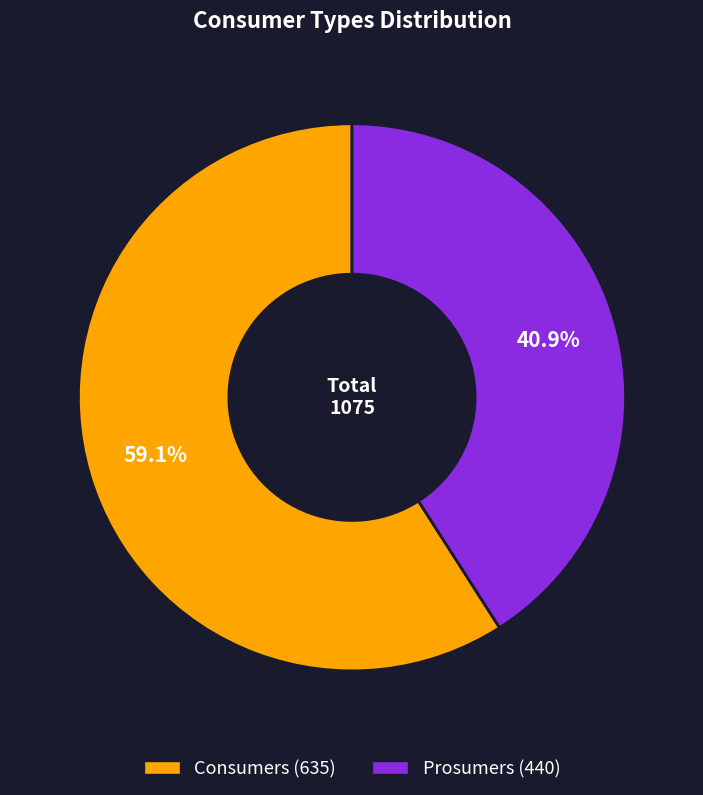

Count the number of slices in the pie.

2